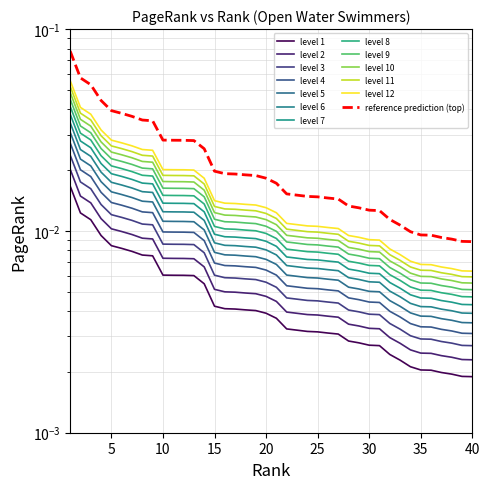

List the labels in order of value, smallest first.

40, 39, 38, 37, 36, 35, 34, 33, 32, 31, 30, 29, 28, 27, 26, 25, 24, 23, 22, 21, 20, 19, 18, 17, 16, 15, 14, 13, 12, 11, 10, 9, 8, 7, 6, 5, 4, 3, 2, 1